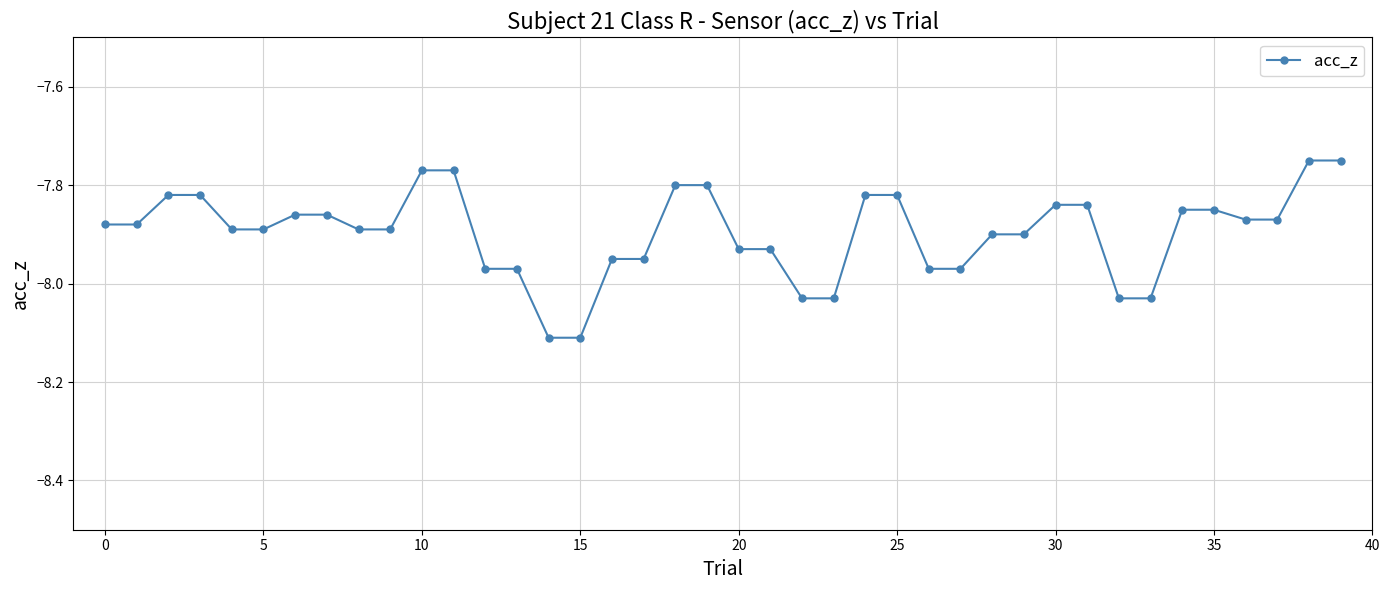

What is the difference between the maximum and minimum values?

0.4